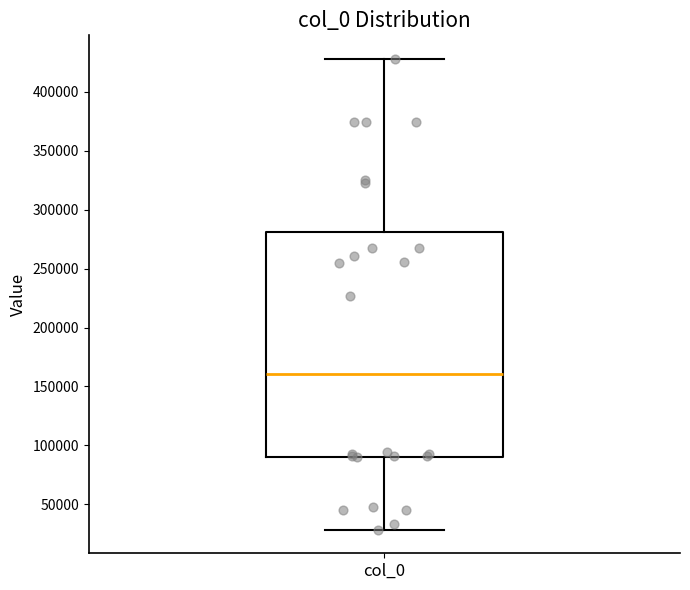

Transcribe this box plot: give where the median line is, the range the box spans, and where the two whiskers end, as read against the y-axis. The values are not printed on the chart, so give them approximately, as read against the axis.

median 160000, box 90000 to 280000, whiskers 30000 to 430000